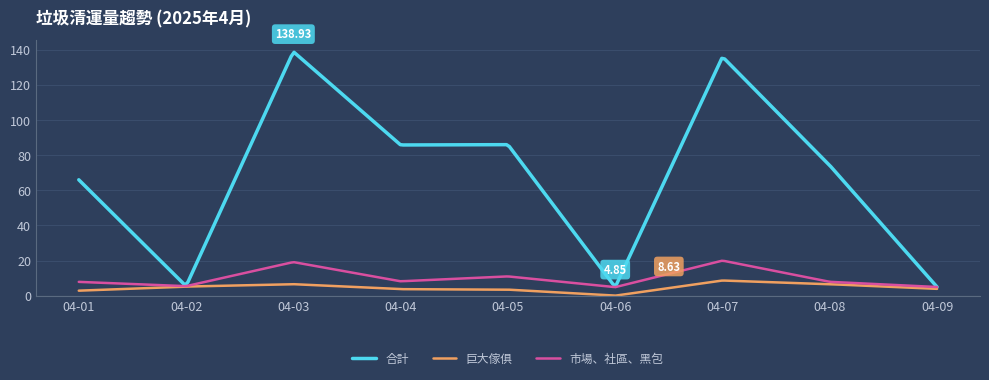

How many categories are shown in the chart?

300